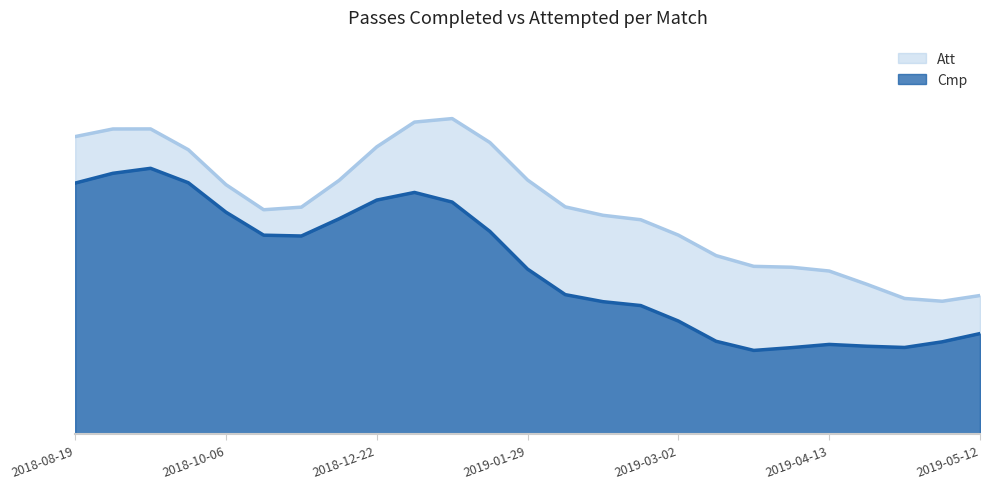

What position from the left is 2018-09-02?

3